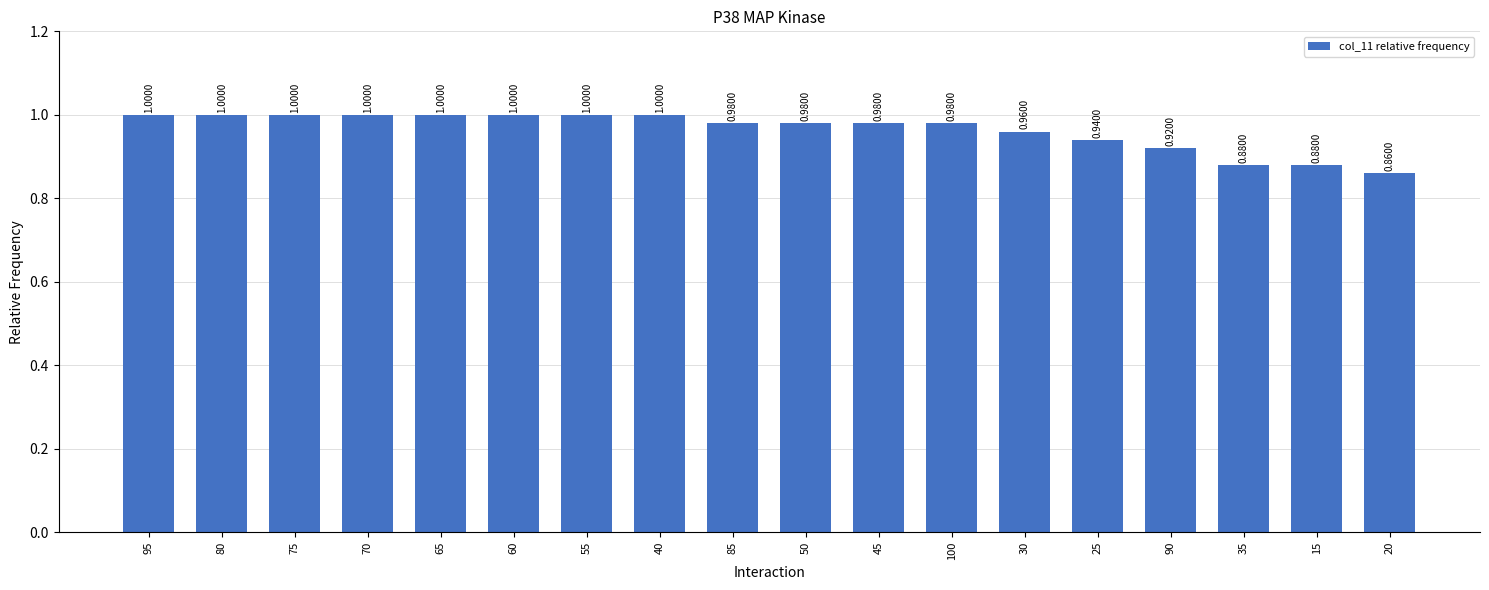

What position from the left is 75?

3